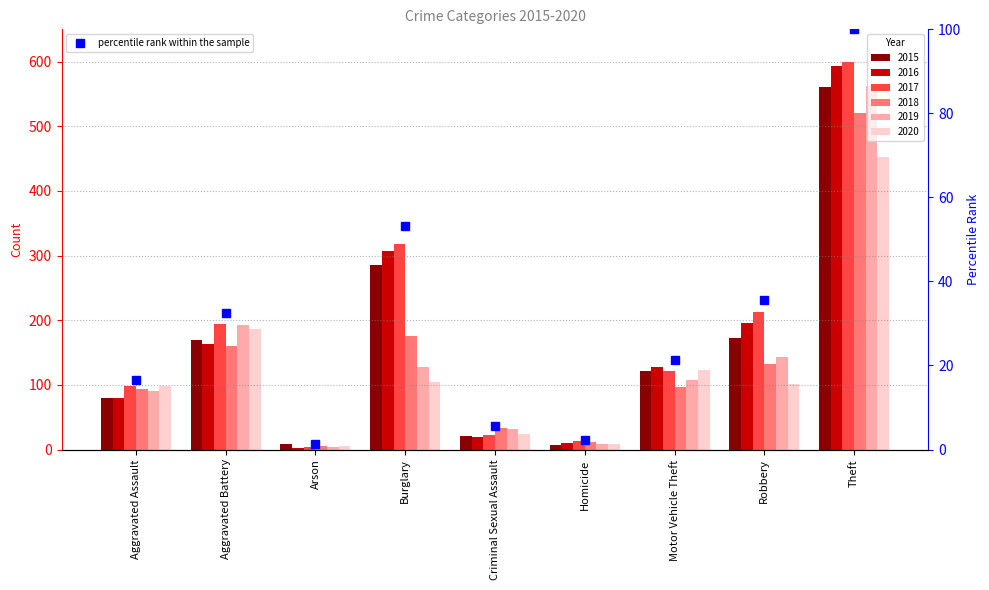

What is the maximum value shown in the chart?

100.0